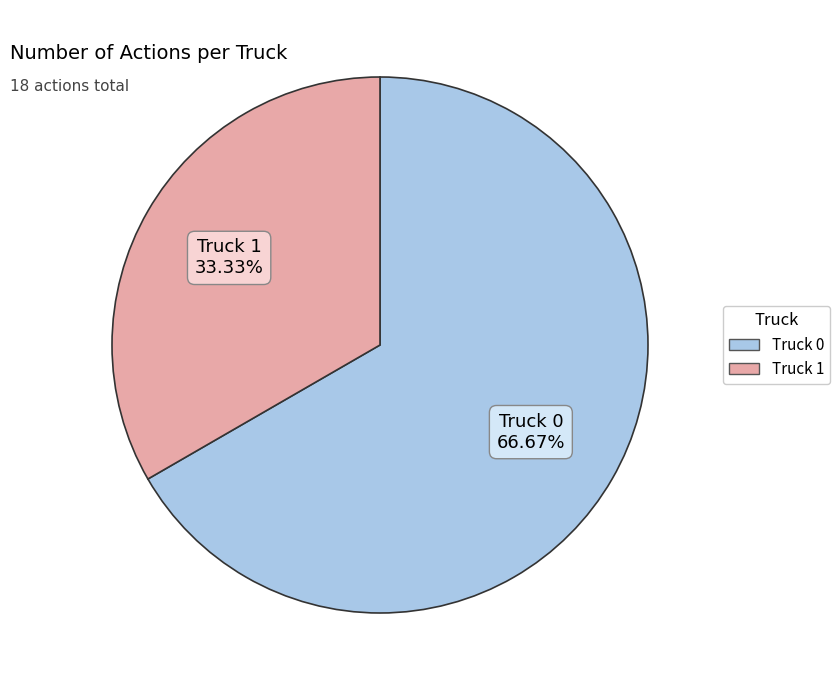

What is the smallest slice in the pie chart?

Truck 1